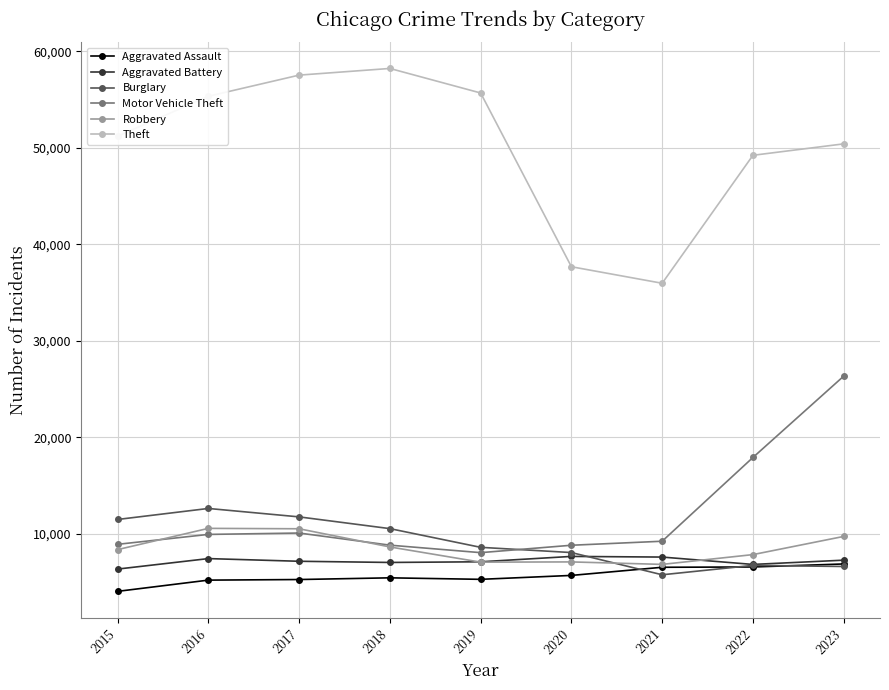

What is the maximum value for Robbery?

10568